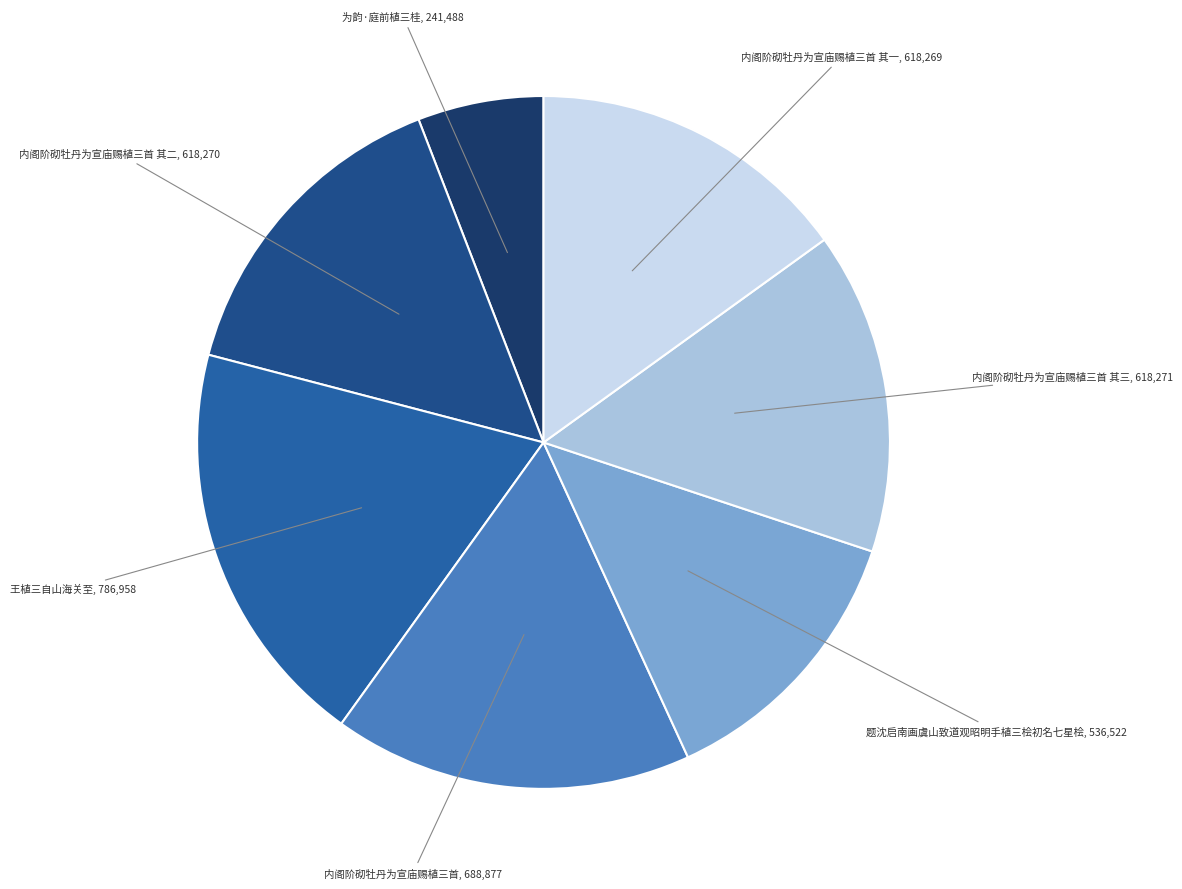

What is the smallest slice in the pie chart?

为韵·庭前植三桂